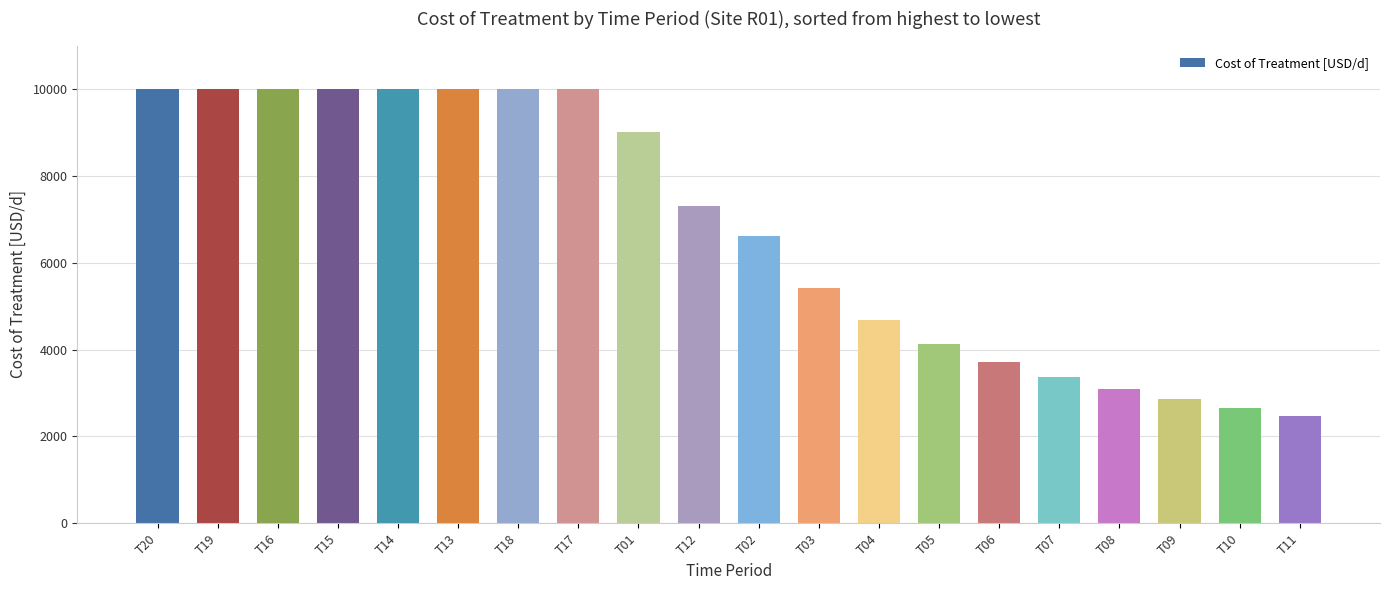

Reading right to left, list all the values displayed in this chart.

T11=2468.7	T10=2649.3	T09=2854.9	T08=3092.4	T07=3371.9	T06=3708.5	T05=4126.9	T04=4670.9	T03=5427.6	T02=6611.0	T12=7308.2	T01=9000.0	T17=10000.0	T18=10000.0	T13=10000.0	T14=10000.0	T15=10000.0	T16=10000.0	T19=10000.0	T20=10000.0